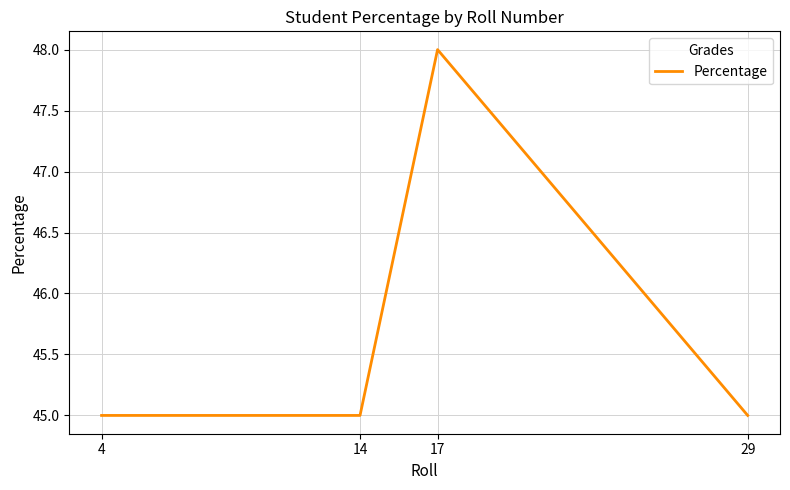

The value at 17 is 79. True or false?

False